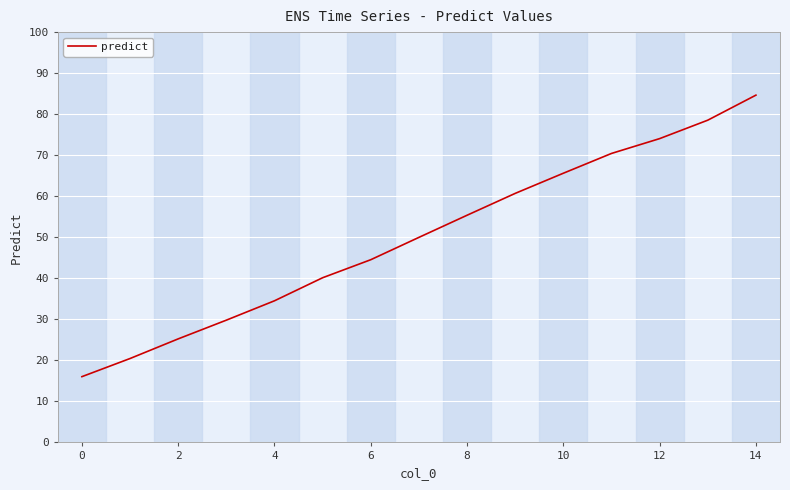

Reading left to right, transcribe all the data shown in this chart.

16.0	20.4	25.2	29.8	34.5	40.1	44.5	50.0	55.4	60.7	65.6	70.4	74.0	78.5	84.6